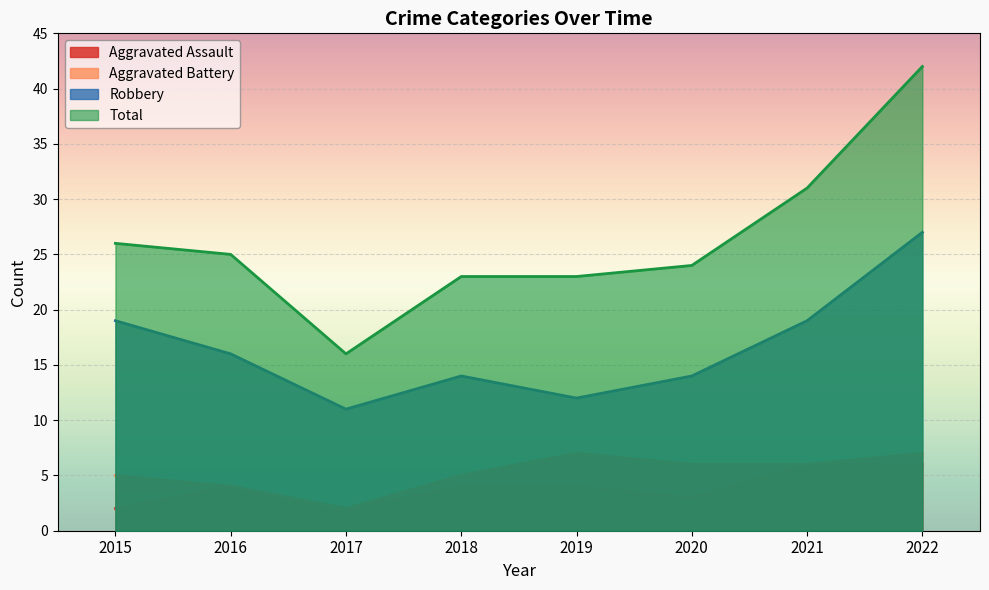

What is the difference between the second highest and minimum values in the Aggravated Assault series?

4